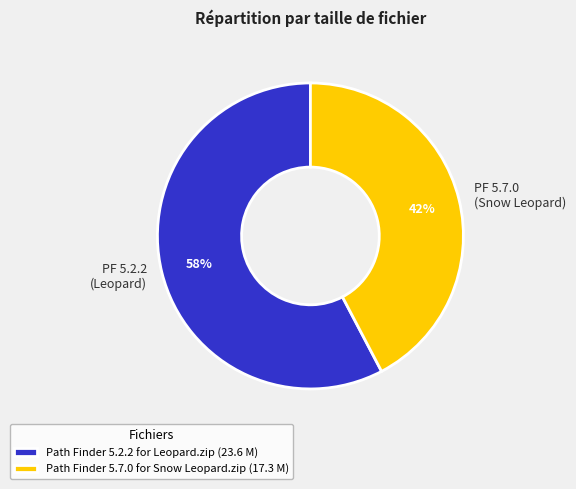

Which category has the biggest portion of the pie?

Path Finder 5.2.2 for Leopard.zip